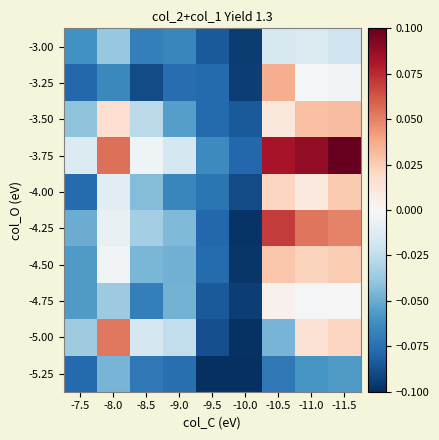

How many distinct data groups are displayed?

10